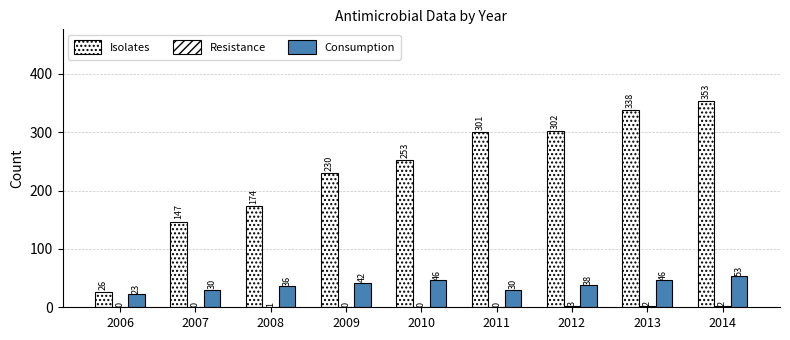

What is the value of the Consumption bar at the 2nd from the left?

30